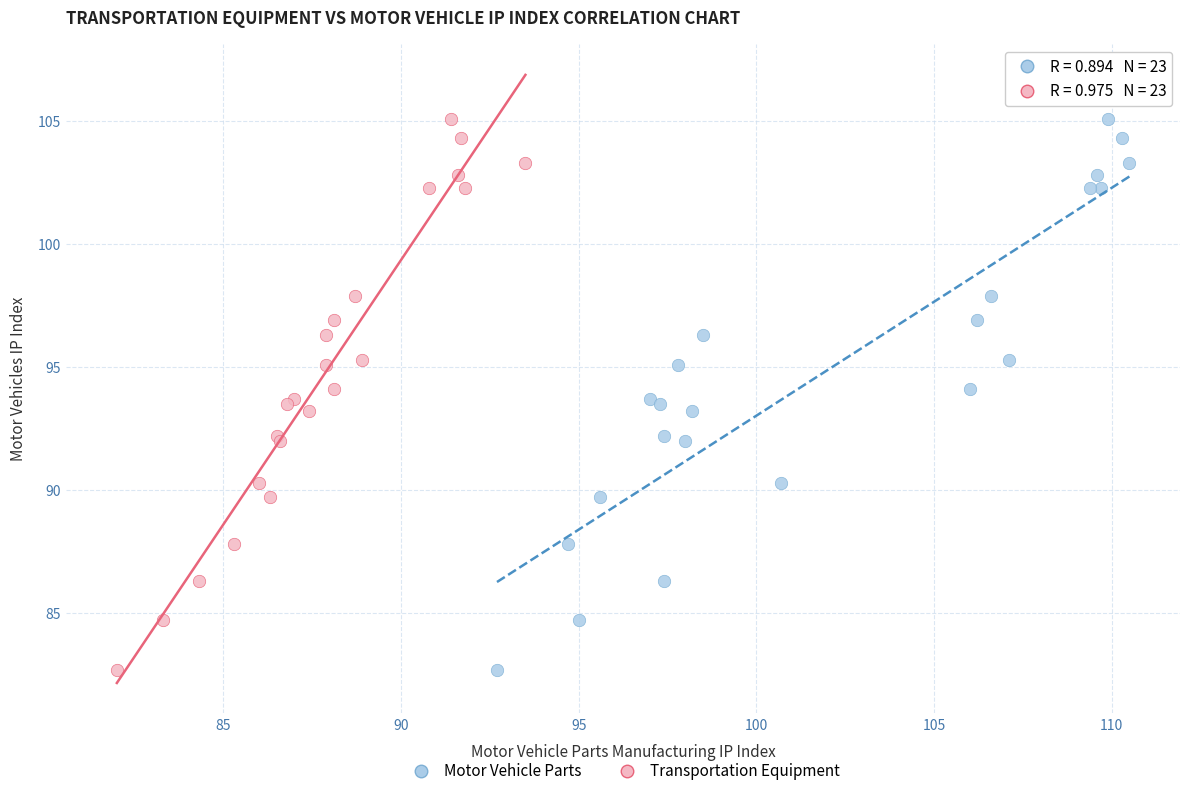

What are all the series names shown in the legend?

Motor Vehicle Parts, Transportation Equipment